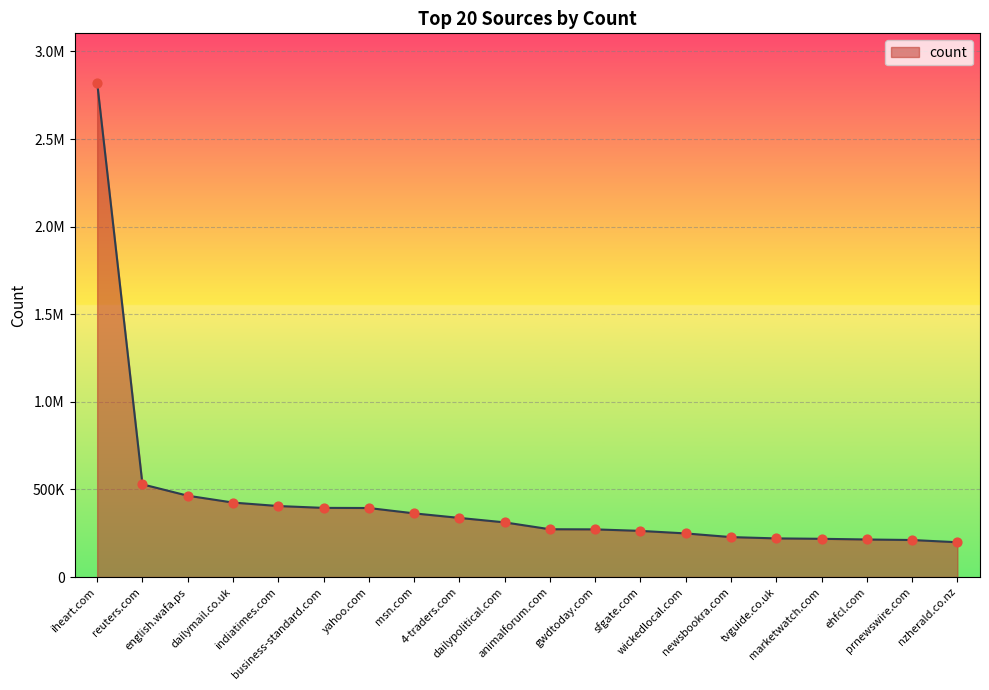

Approximately how many times larger is the value at yahoo.com compared to reuters.com?

0.7